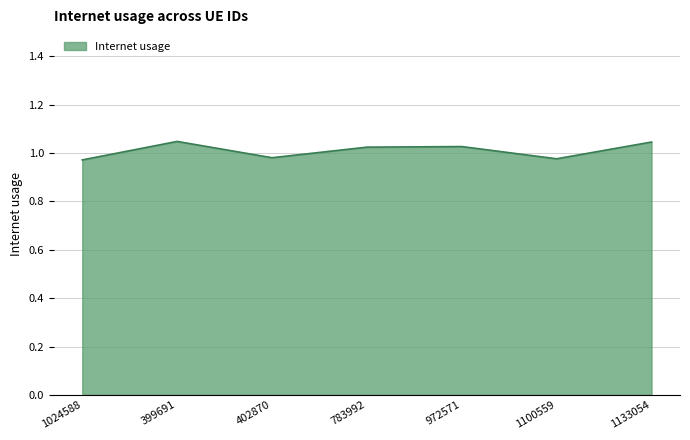

How many values are below 1?

3